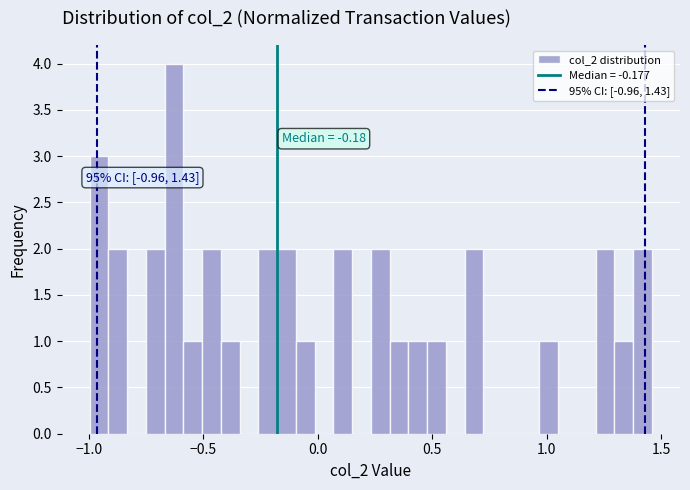

Read against the x-axis, roughly where is the centre of the tallest bar?

-0.65